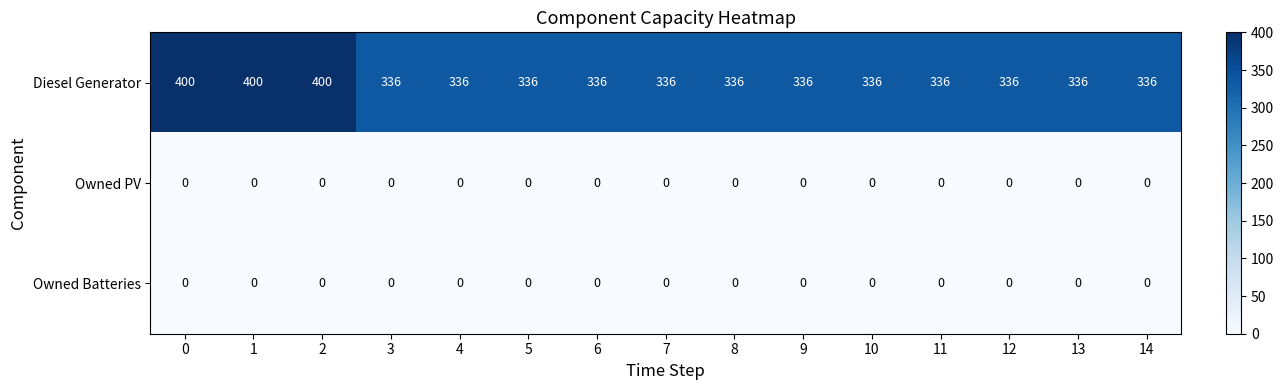

The value of Owned Batteries at 14 is 0. True or false?

True